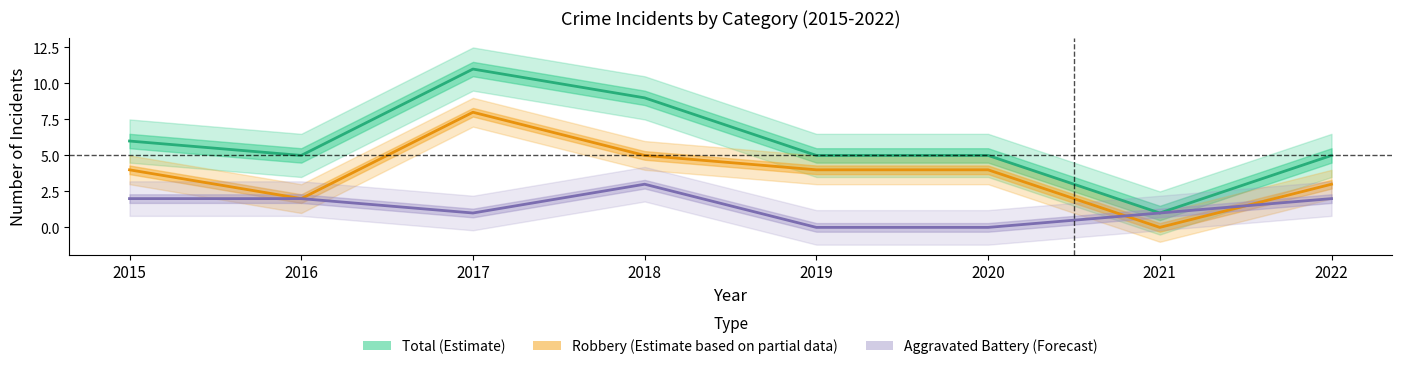

What is the difference between the Robbery (Partial Data) values at 2016 and 2017?

6